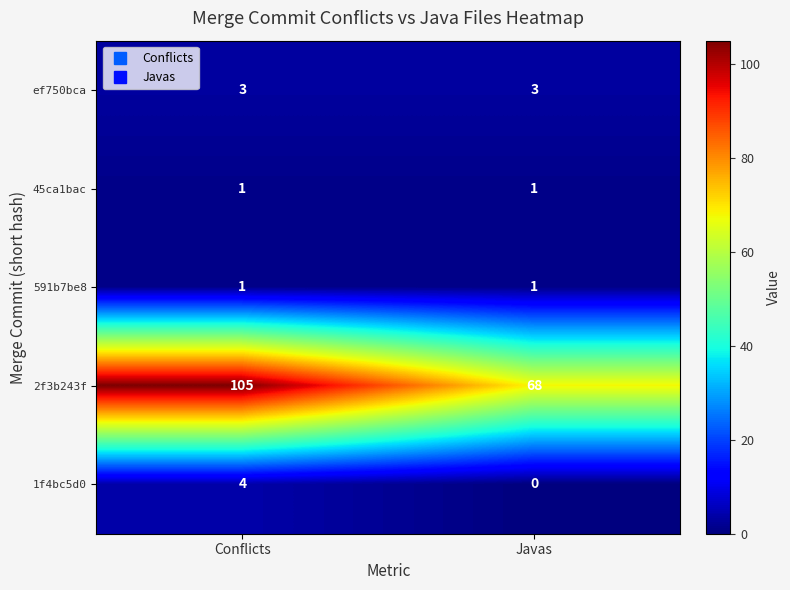

Between Conflicts and Javas, which series saw the biggest shift?

2f3b243f